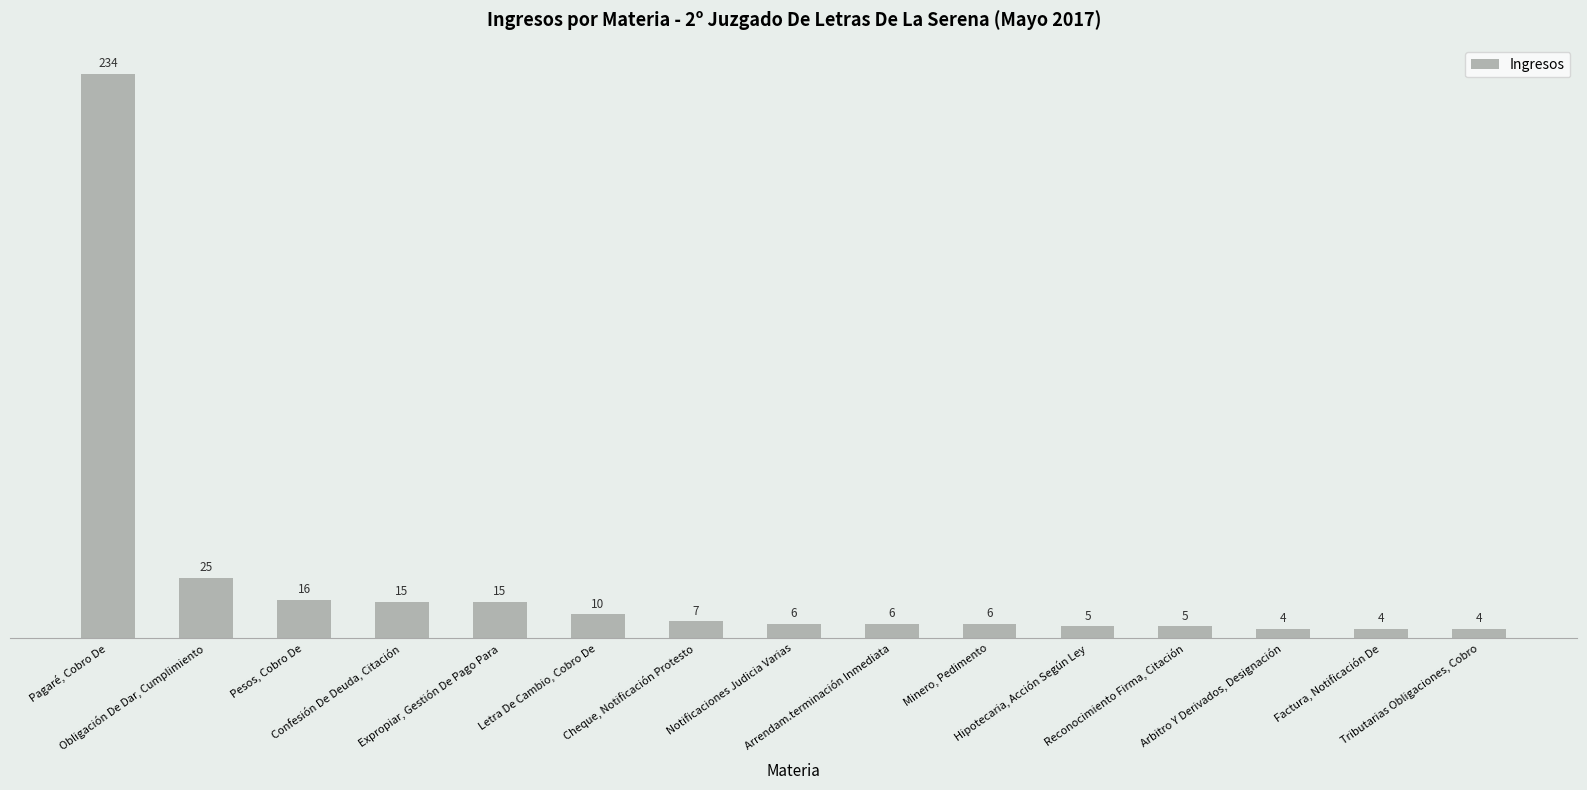

What value does the data have at Reconocimiento Firma, Citación?

5